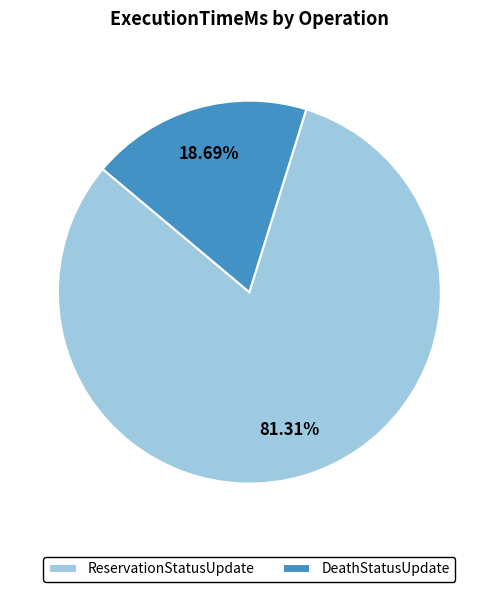

Which category accounts for the majority?

ReservationStatusUpdate